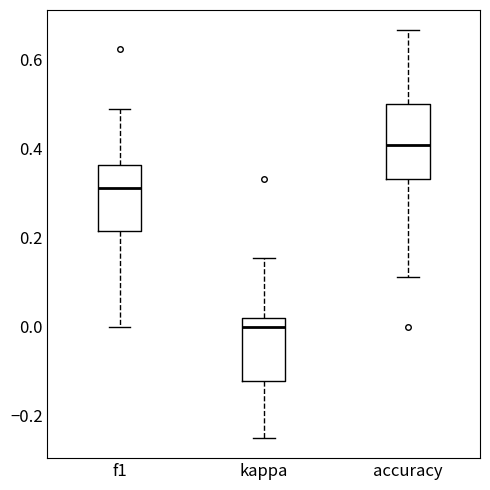

Which box's median line is the lowest?

kappa